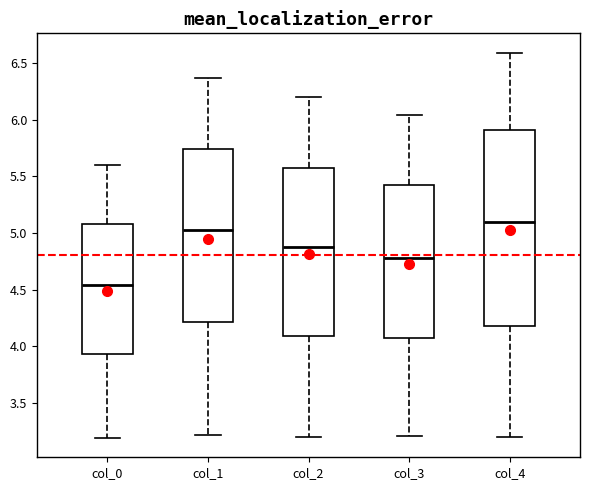

Where does the upper whisker of the box for col_0 end on the y-axis? The values are not printed on the chart, so give them approximately, as read against the axis.

5.60